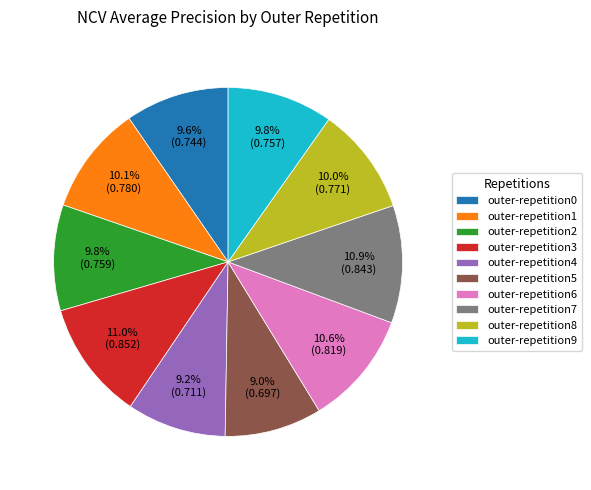

Count the number of slices in the pie.

10